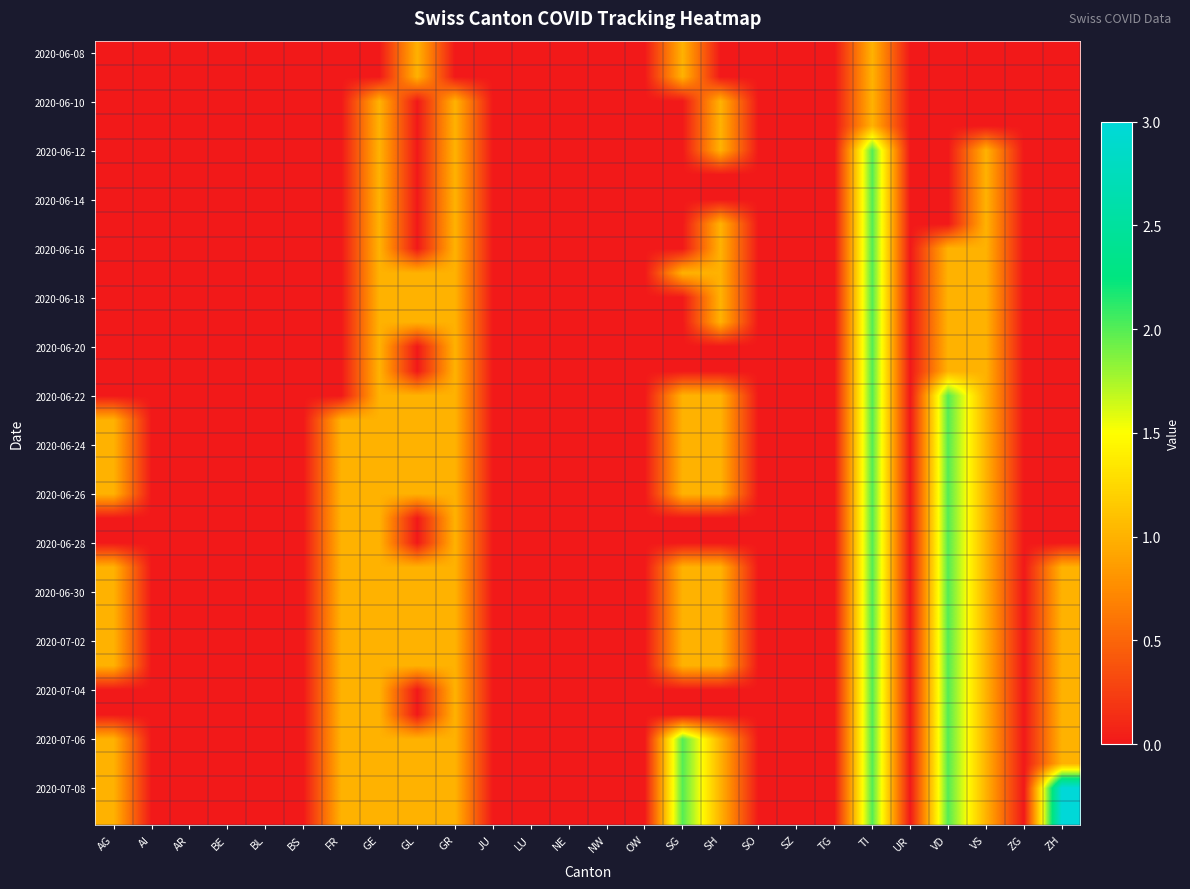

At which category is the sum across all series the highest?

TI